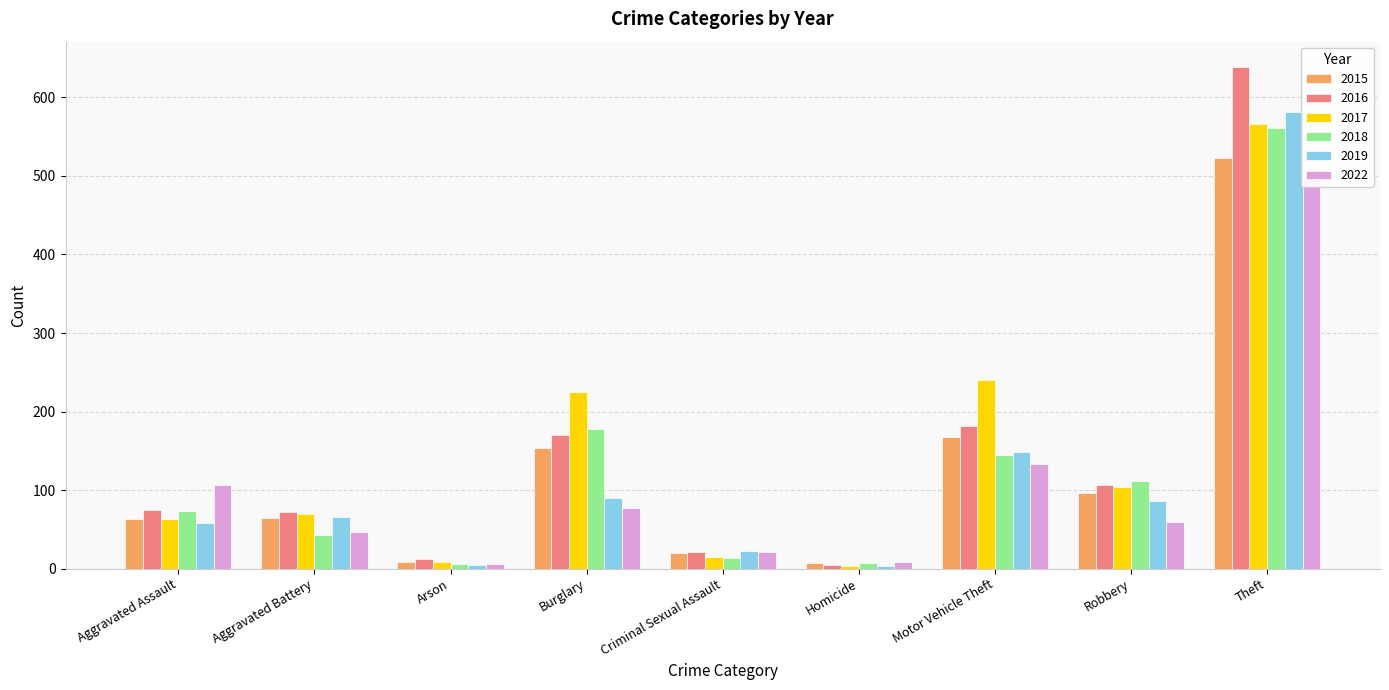

What is the average value of the 2018 series?

126